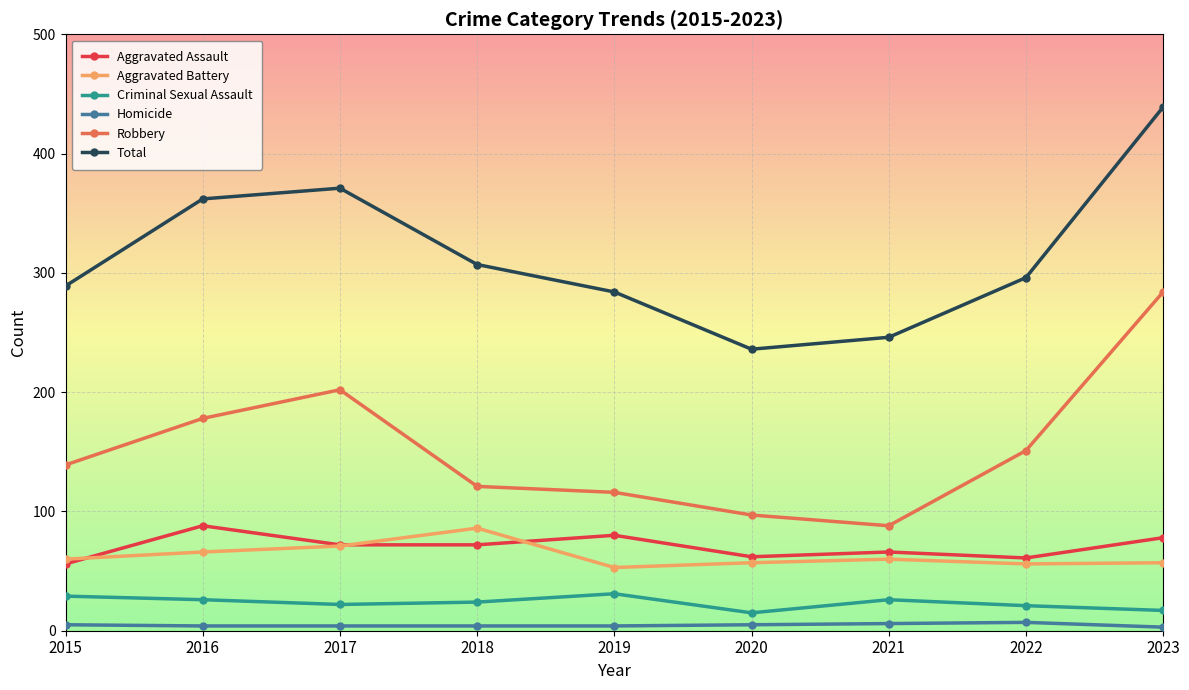

At 2023, list the series in order from smallest to largest.

Homicide, Criminal Sexual Assault, Aggravated Battery, Aggravated Assault, Robbery, Total